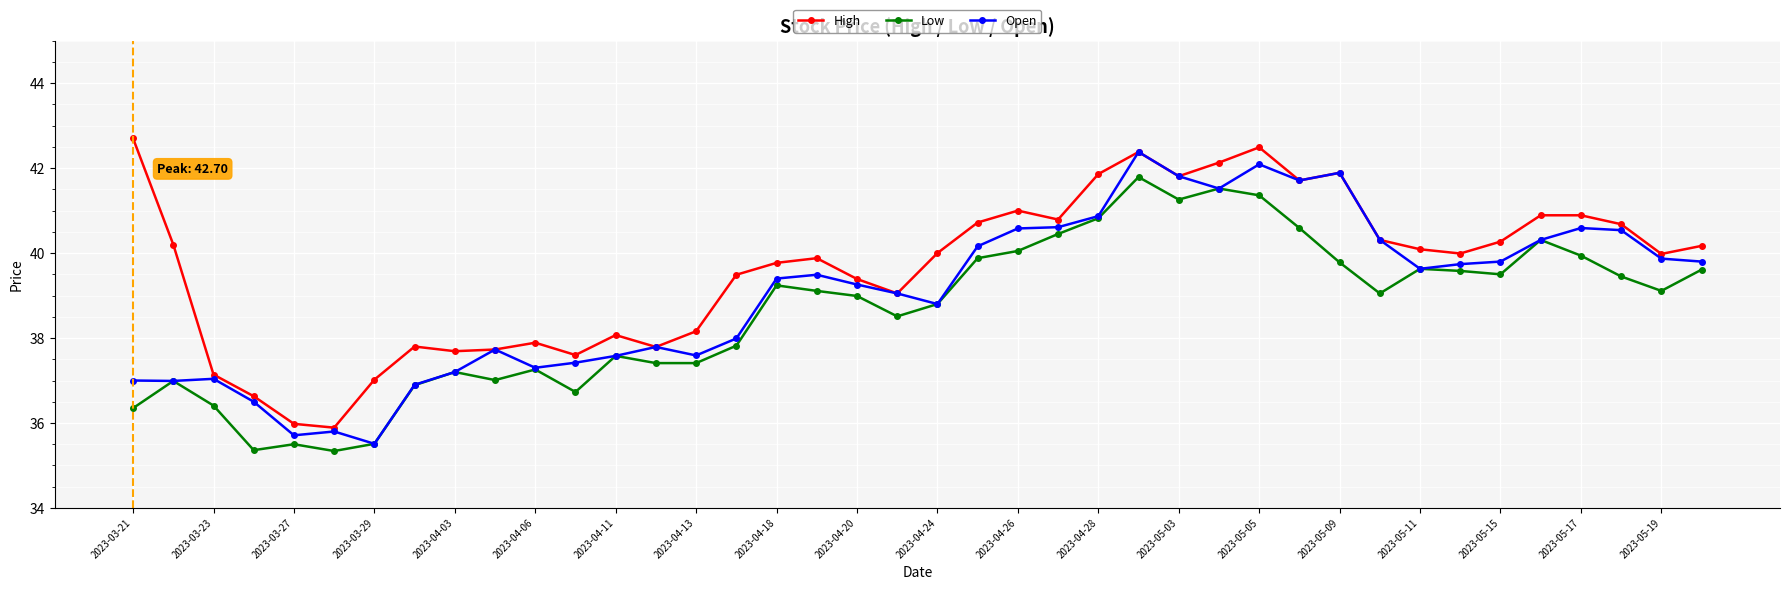

True or false: Open has more than 0 points higher than both neighbors.

True